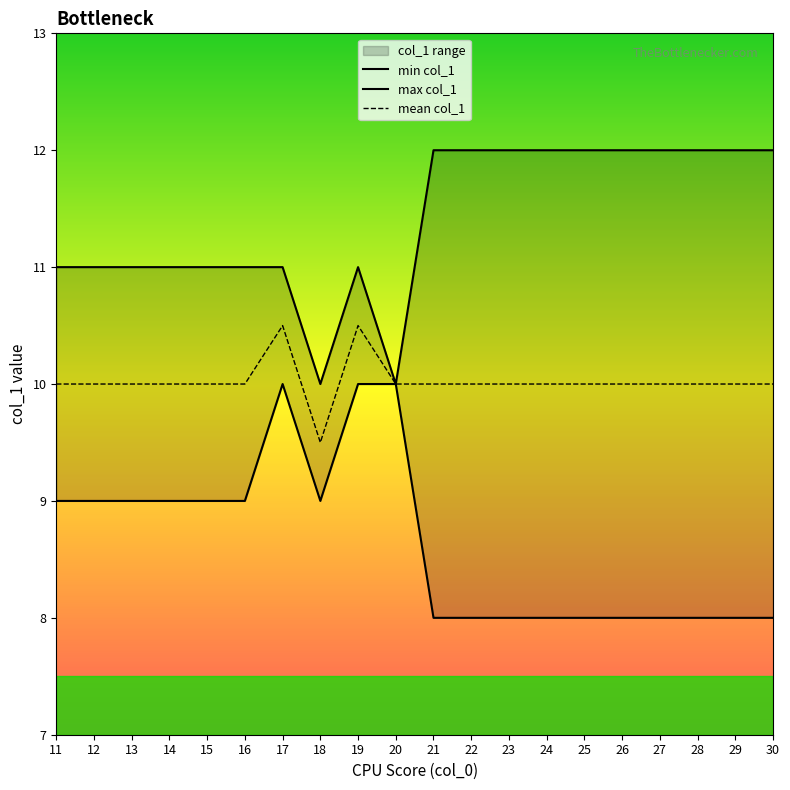

How many interior local peaks does the max col_1 series have?

1